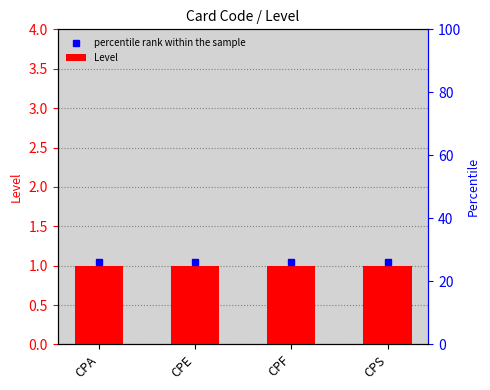

How many groups of bars are there?

4